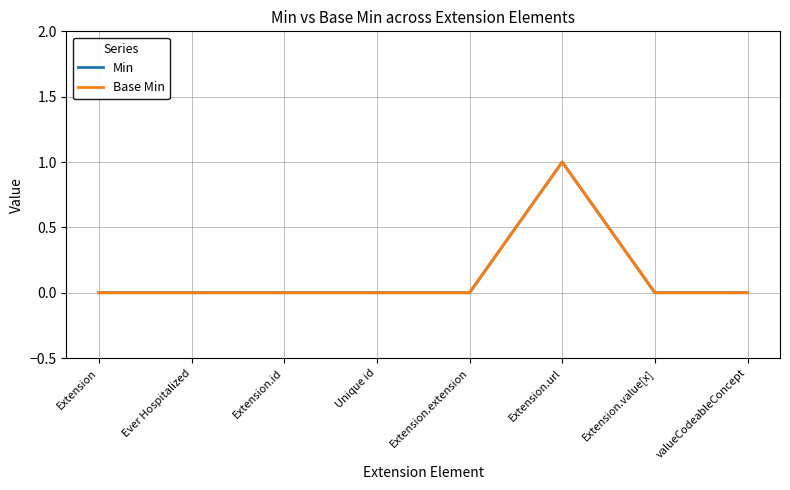

Reading right to left, list all the values displayed in this chart.

Min: valueCodeableConcept=0	Extension.value[x]=0	Extension.url=1	Extension.extension=0	Unique id=0	Extension.id=0	Ever Hospitalized=0	Extension=0
Base Min: valueCodeableConcept=0	Extension.value[x]=0	Extension.url=1	Extension.extension=0	Unique id=0	Extension.id=0	Ever Hospitalized=0	Extension=0